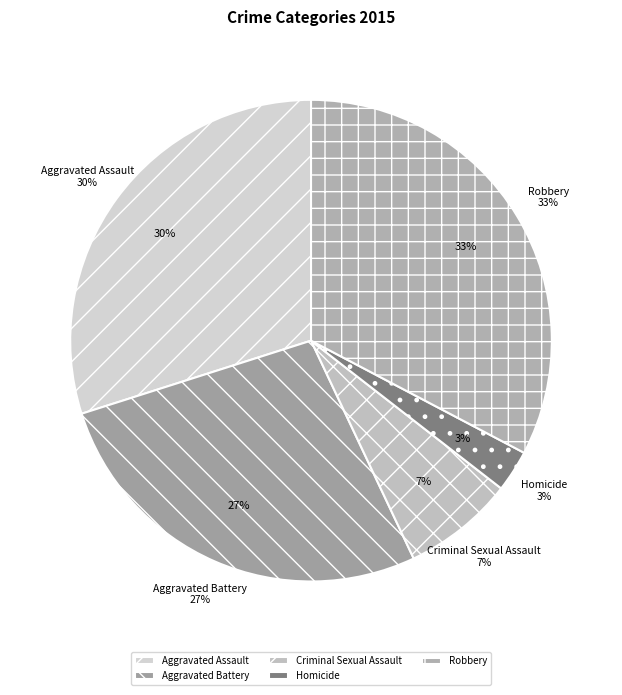

Count the number of slices in the pie.

5